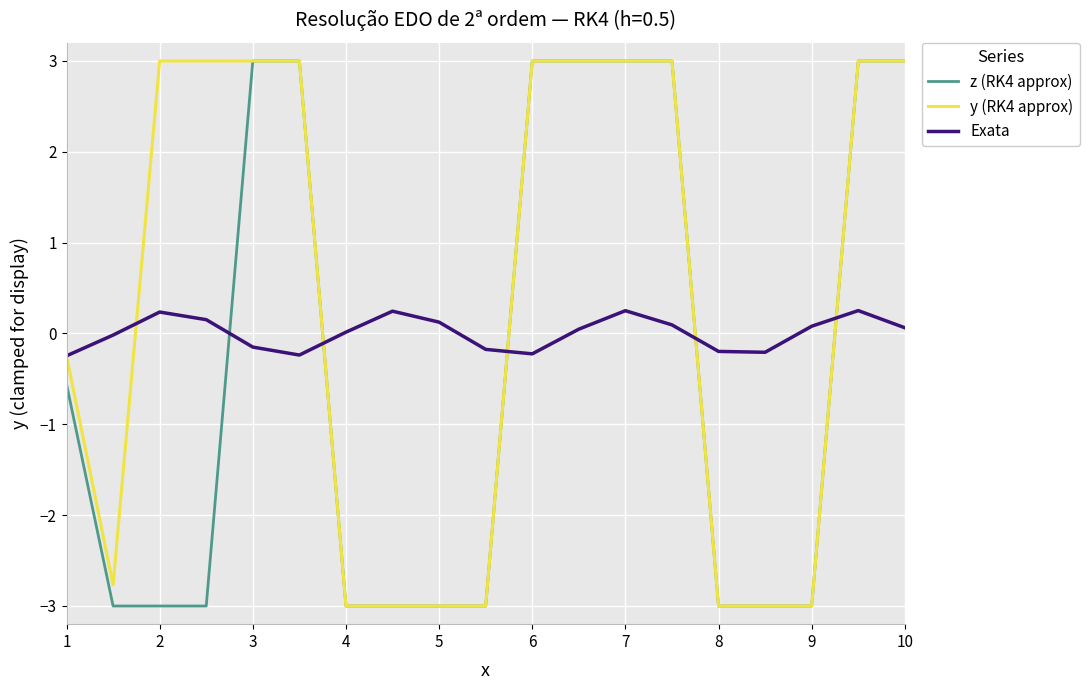

How many z (RK4 approx) values are between -3 and 3?

19